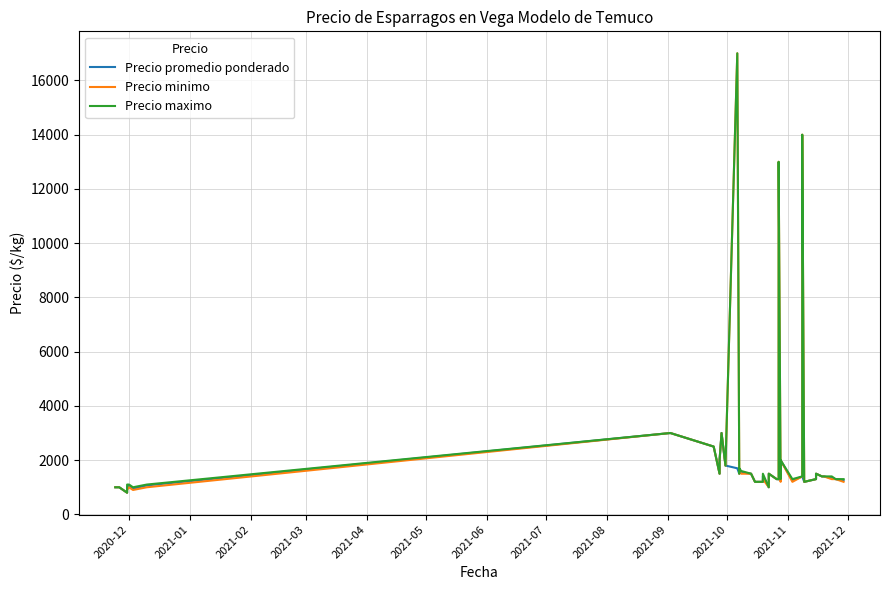

At how many categories does at least one series exceed 7548?

3